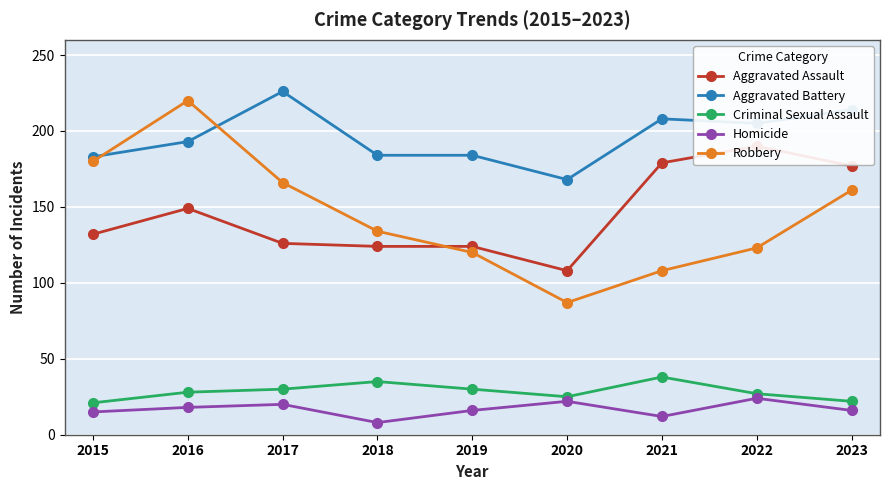

How many lines are shown in the chart?

5